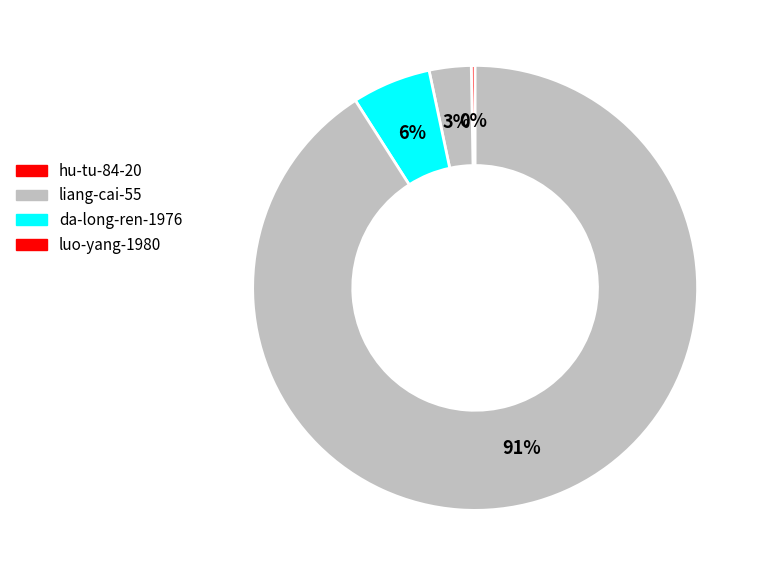

What is the ratio of the value at da-long-ren-1976 to the value at hu-tu-84-20?

20.7